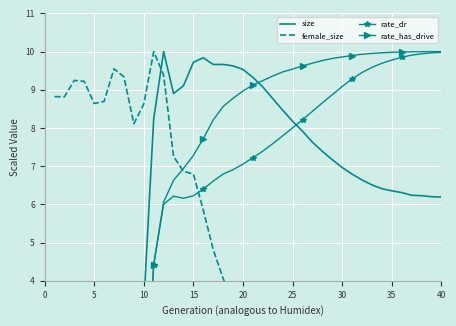

True or false: size has a value of 7.0 at 30.

True